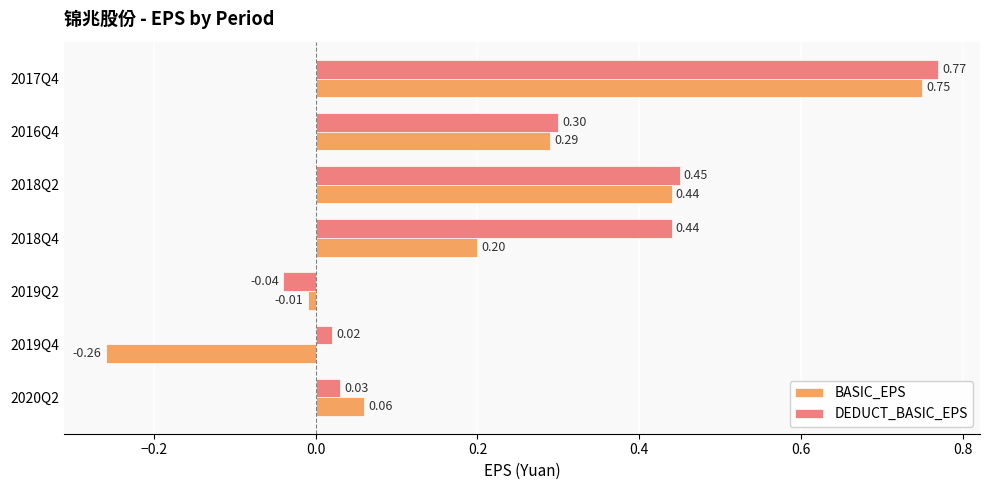

List the series in order of their peak value, lowest first.

BASIC_EPS, DEDUCT_BASIC_EPS